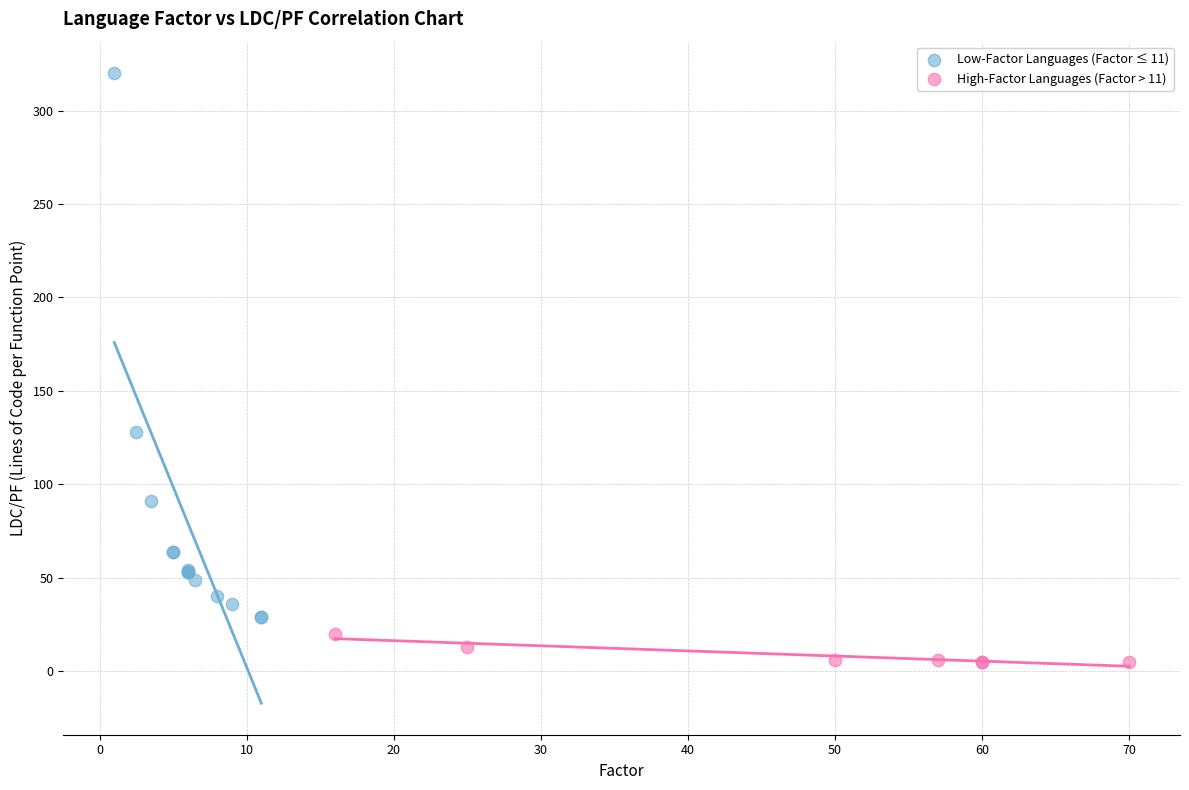

Which series has the widest spread of Y values?

Low-Factor Languages (Factor ≤ 11)